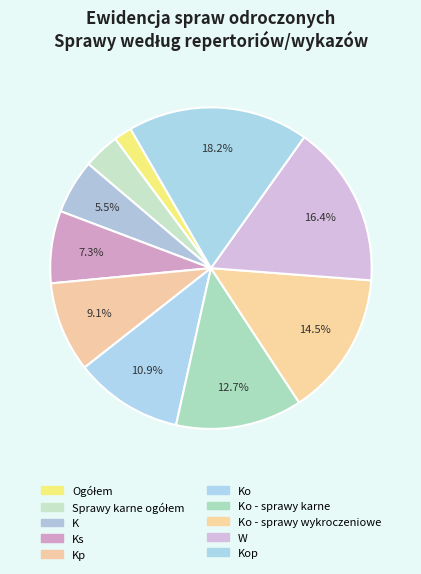

How many slices are in this pie chart?

10